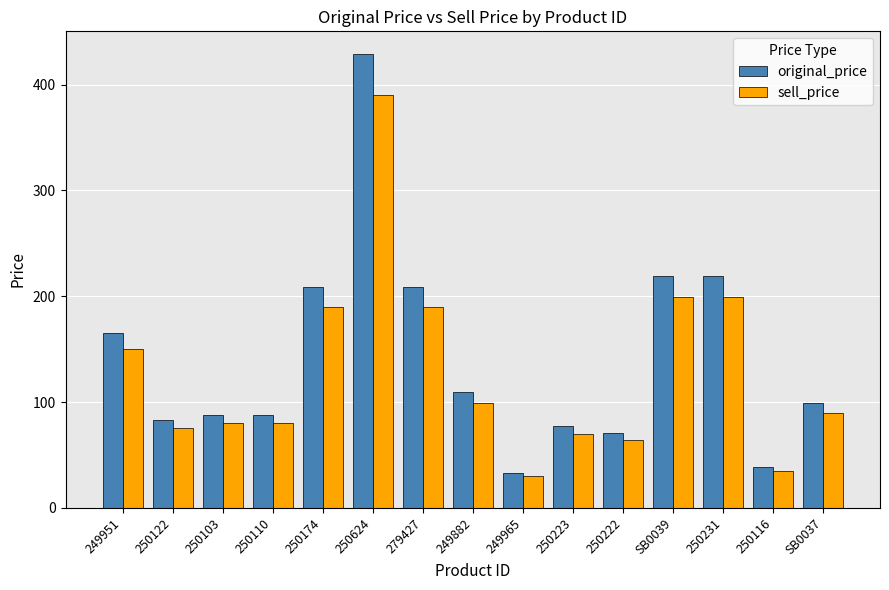

Which series changed the most between 250223 and 250116?

original_price